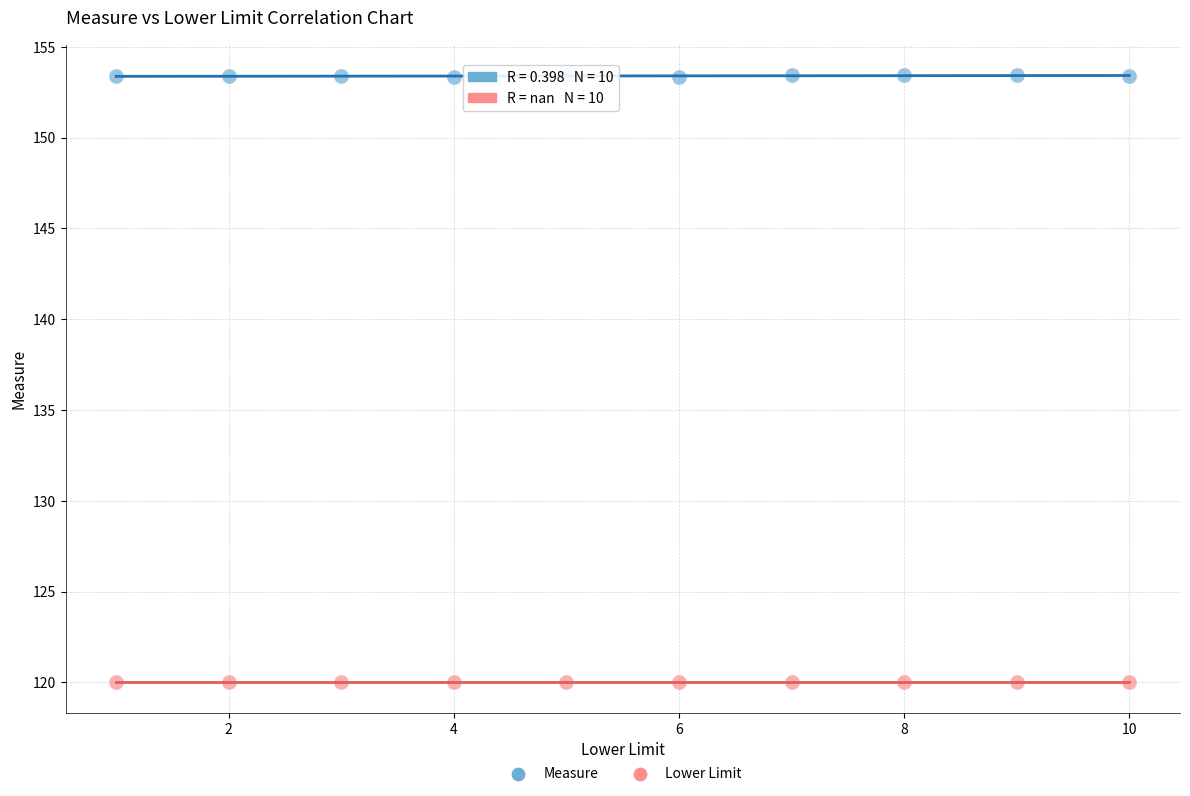

Which series contains the highest Y value?

Measure